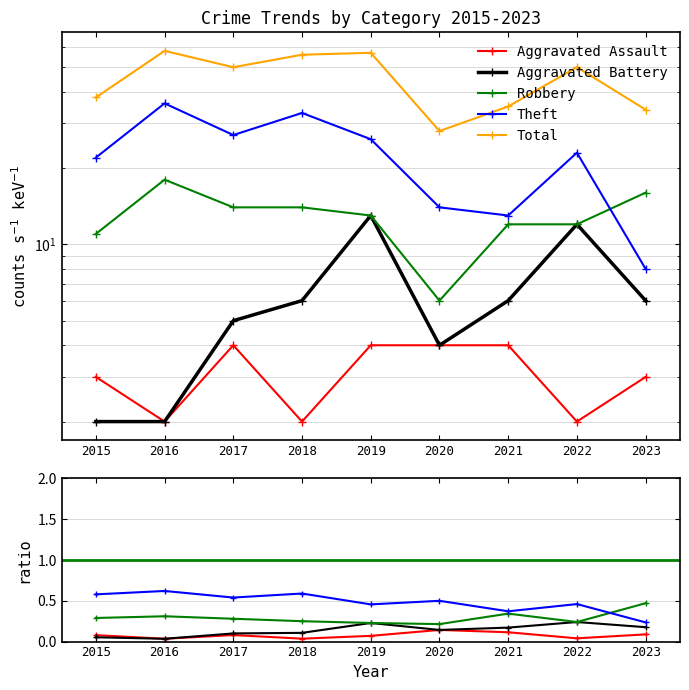

What is the total value across all series at 2016?

116